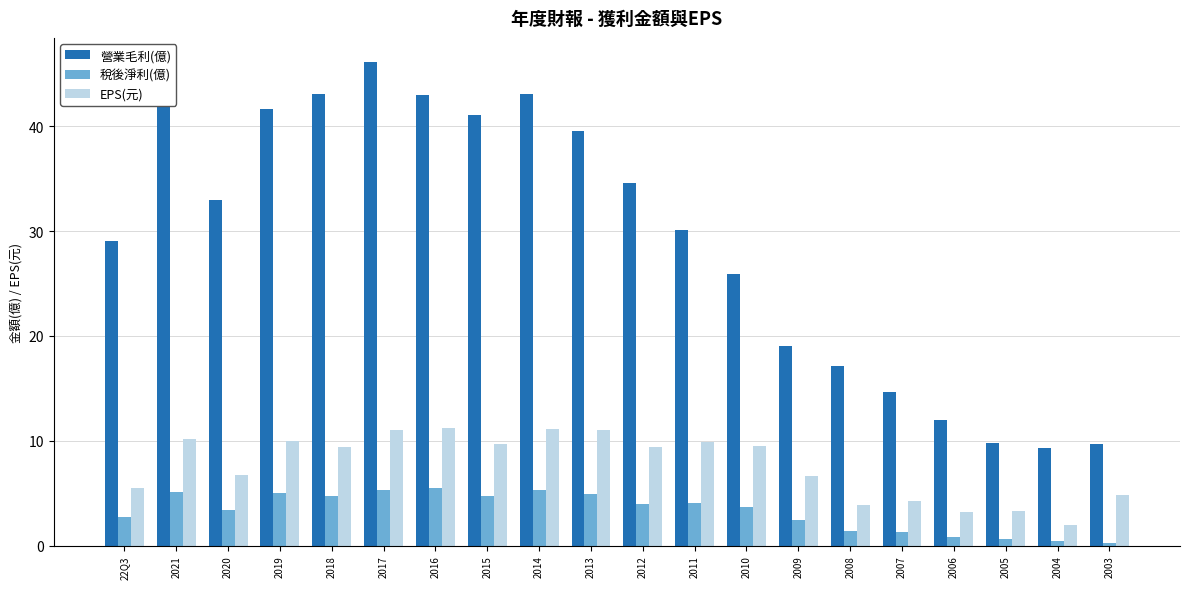

What is the maximum value shown in the chart?

46.1